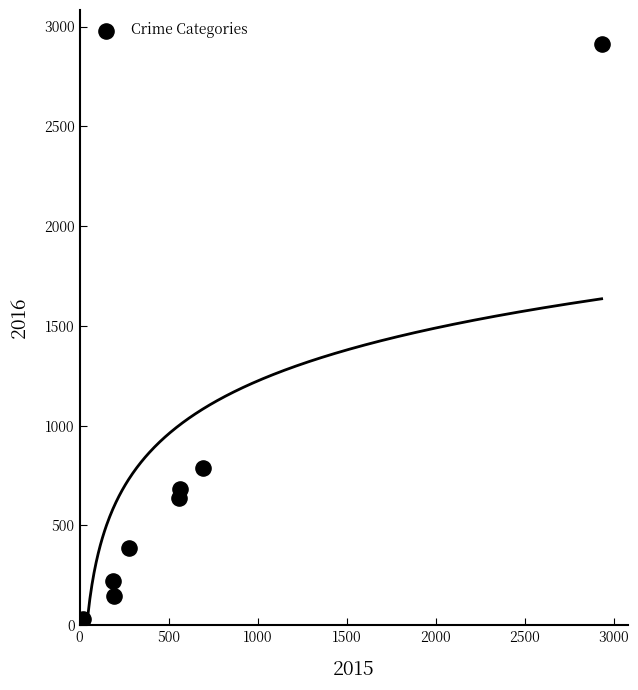

What Y value in the scatter plot is closest to 1468?

787